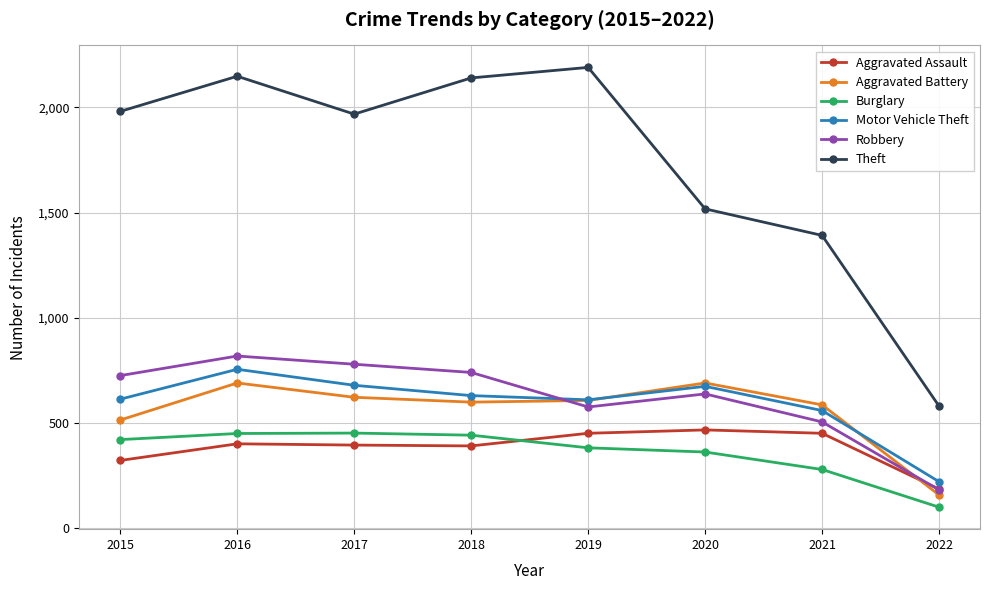

How many values in the Robbery series are below 726?

4